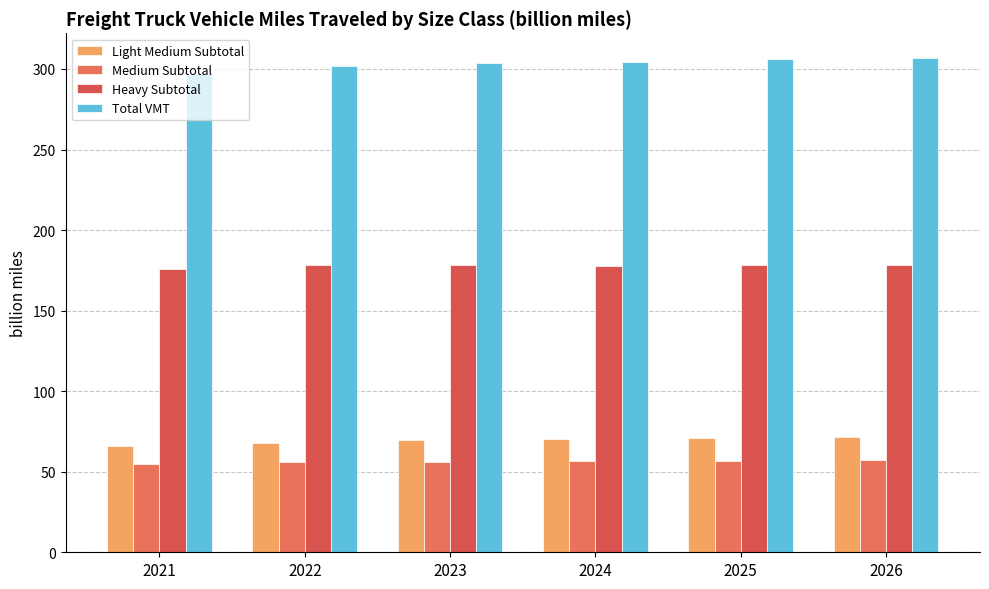

What is the value of the Medium Subtotal bar at the 4th from the left?

56.3